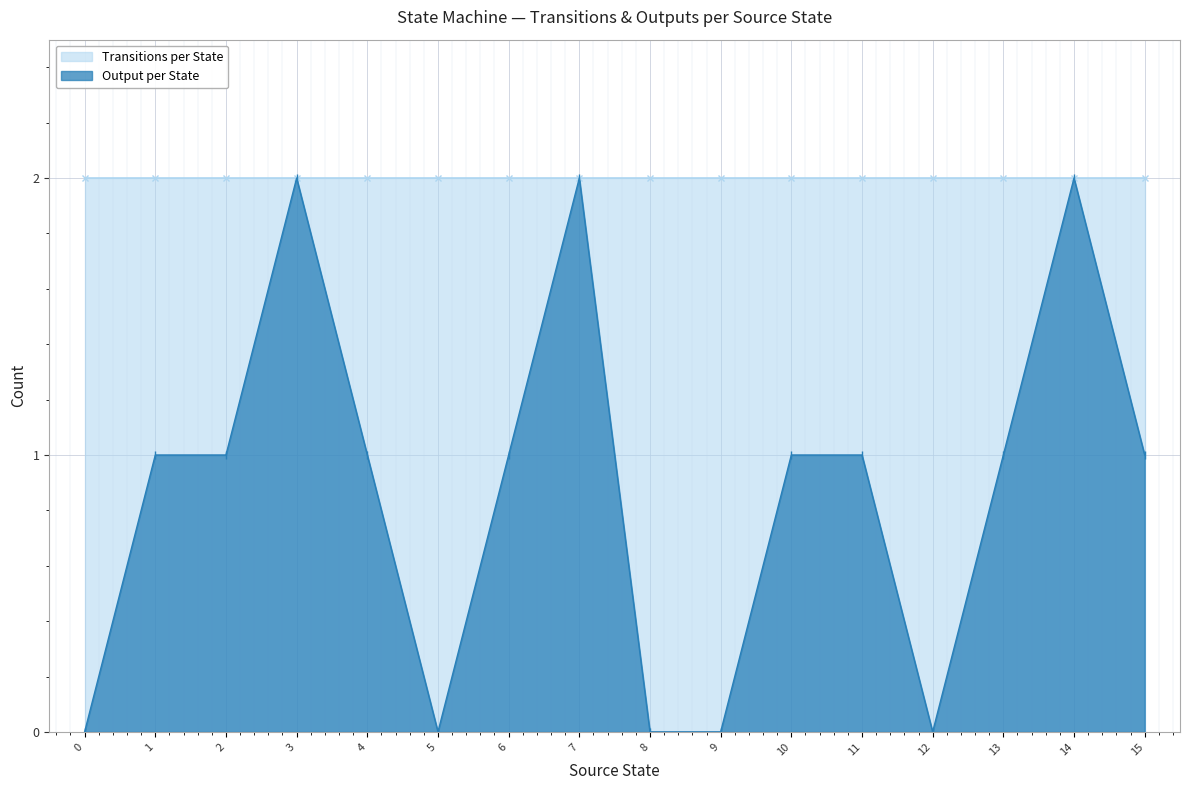

How many points are lower than both their immediate neighbors (excluding endpoints)?

2